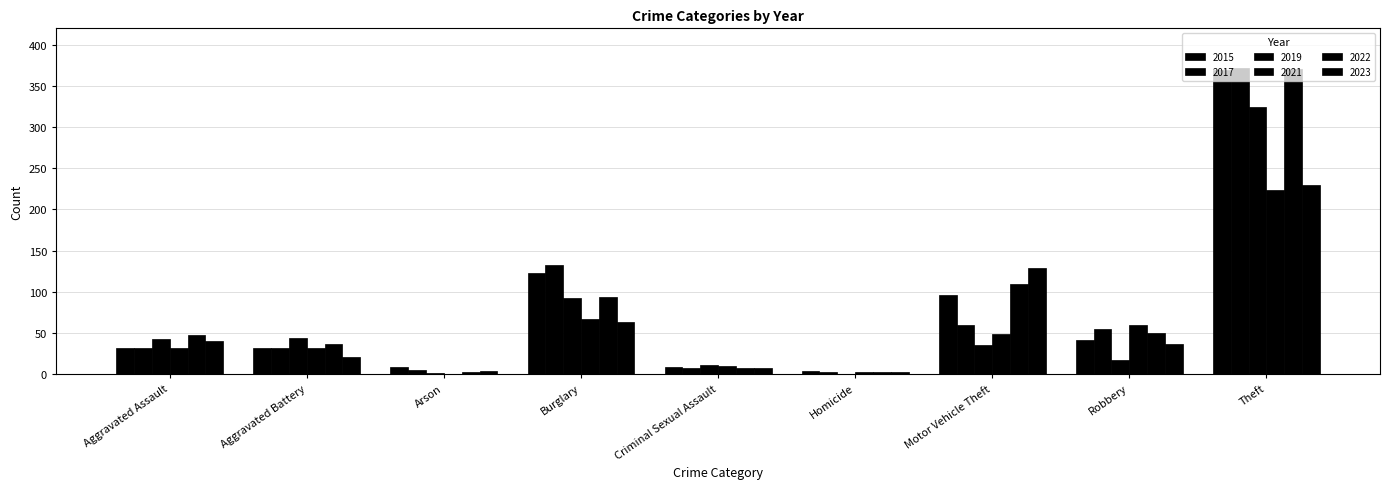

How many groups of bars are there?

9